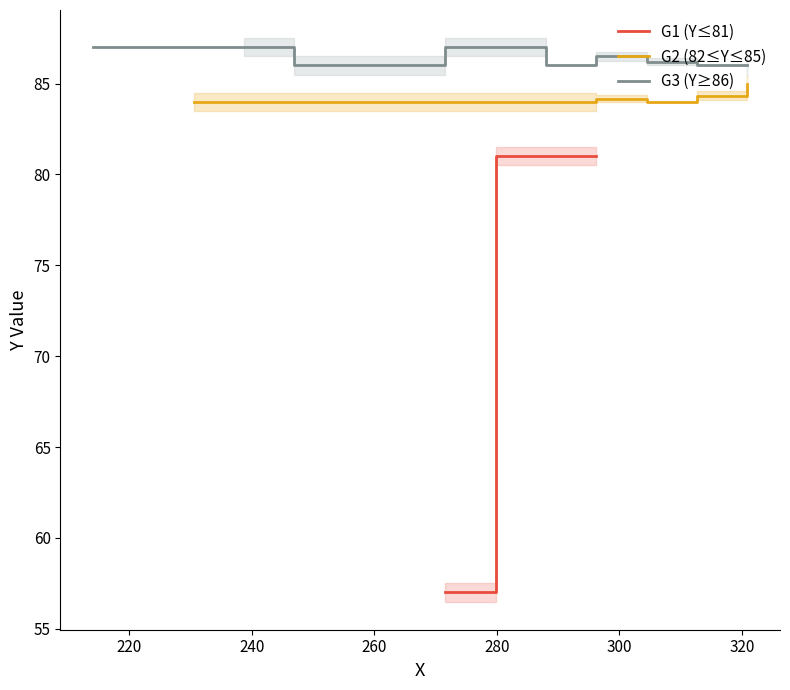

Rank the series by their average value, from lowest to highest.

Low Y (57-75), Mid Y (76-85), High Y (86+)